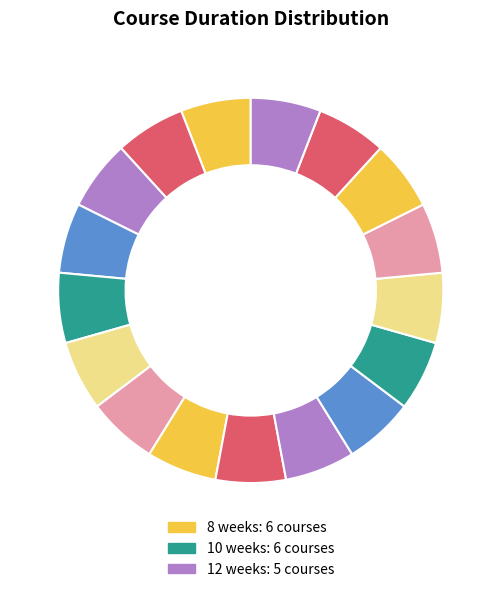

How many slices are in this pie chart?

17